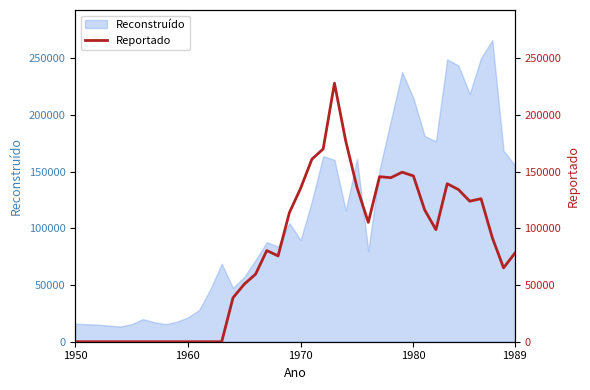

What is the highest value of the Reconstruído series?

266021.8